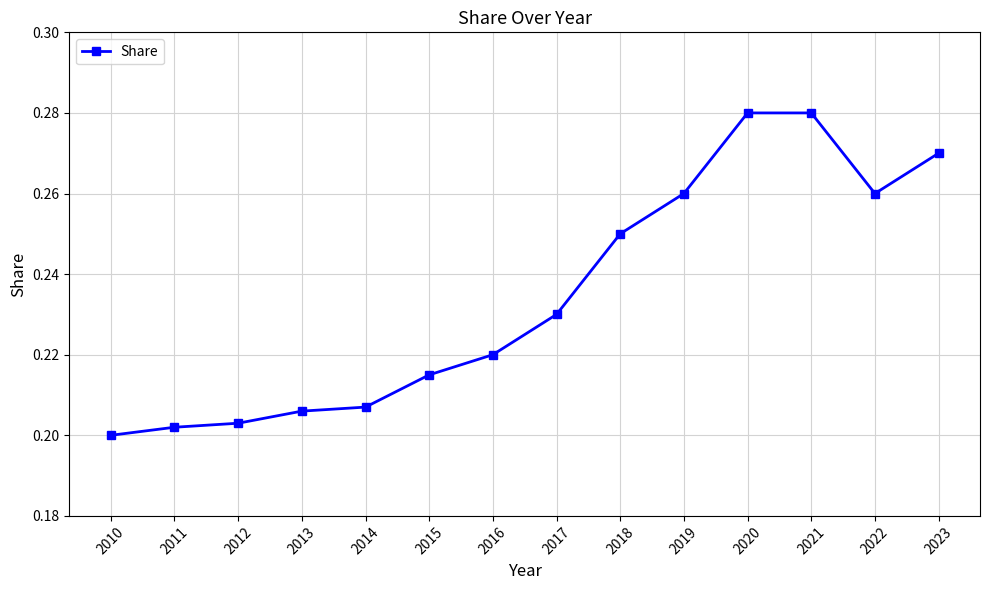

What is the sum of the values at 2010 and 2018?

0.5